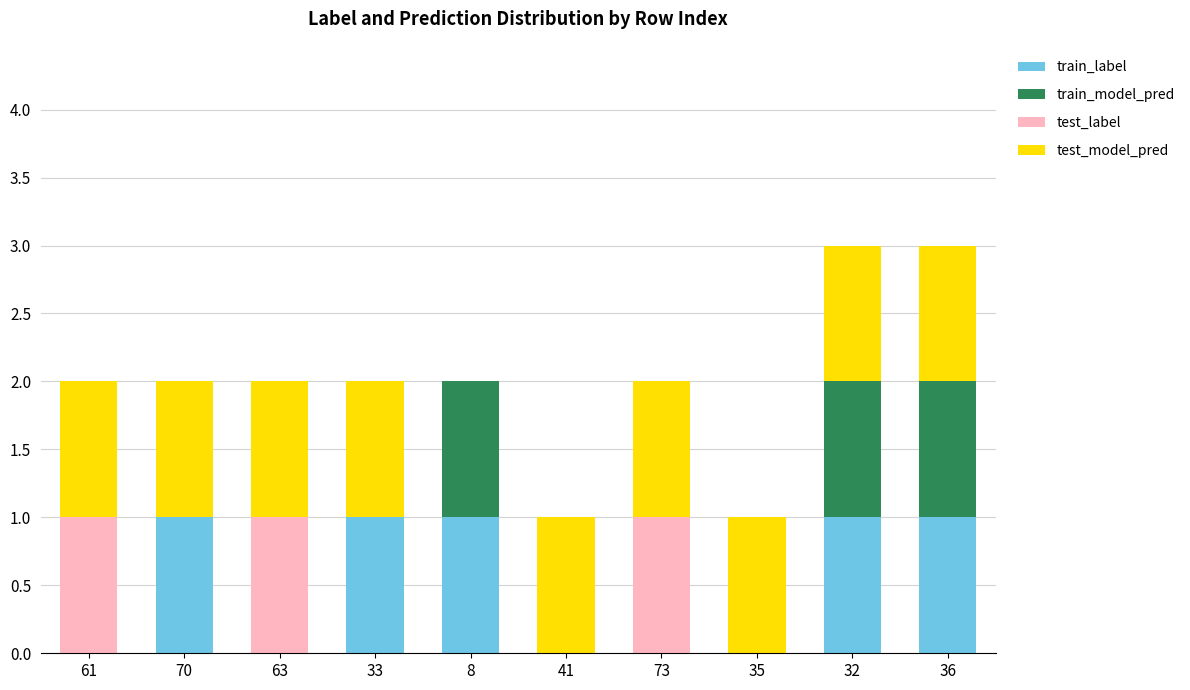

Is it true that train_label equals 1 at 32?

True